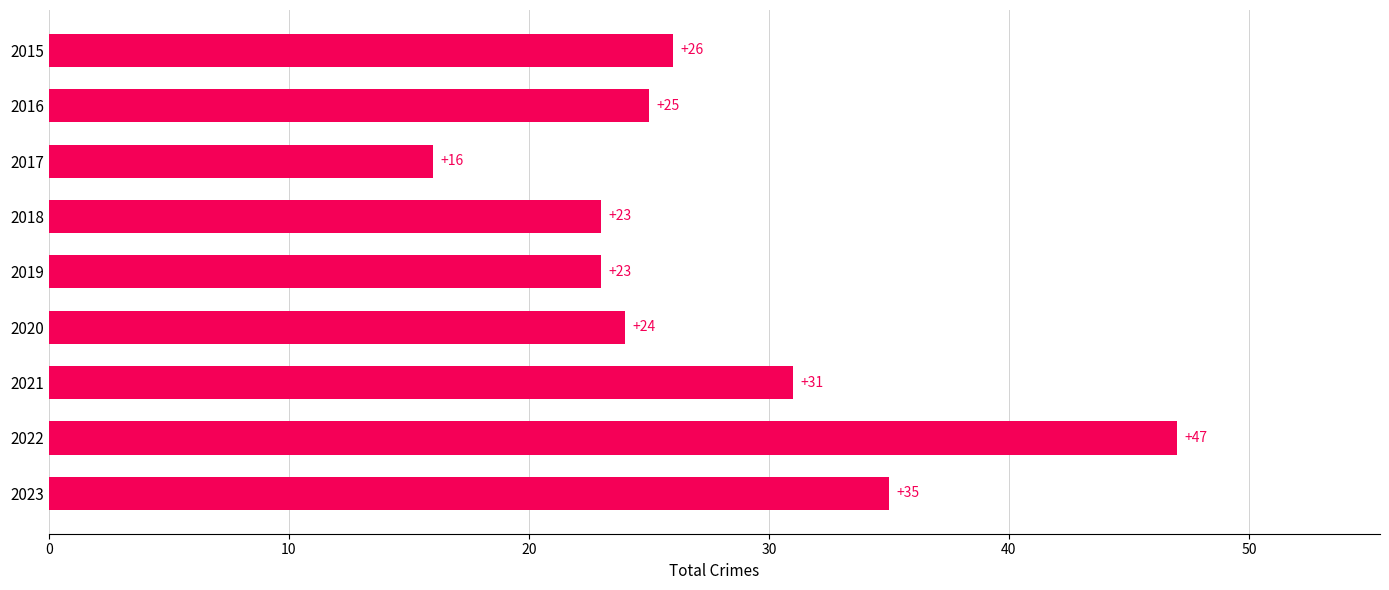

Reading bottom to top, list all the values displayed in this chart.

35	47	31	24	23	23	16	25	26